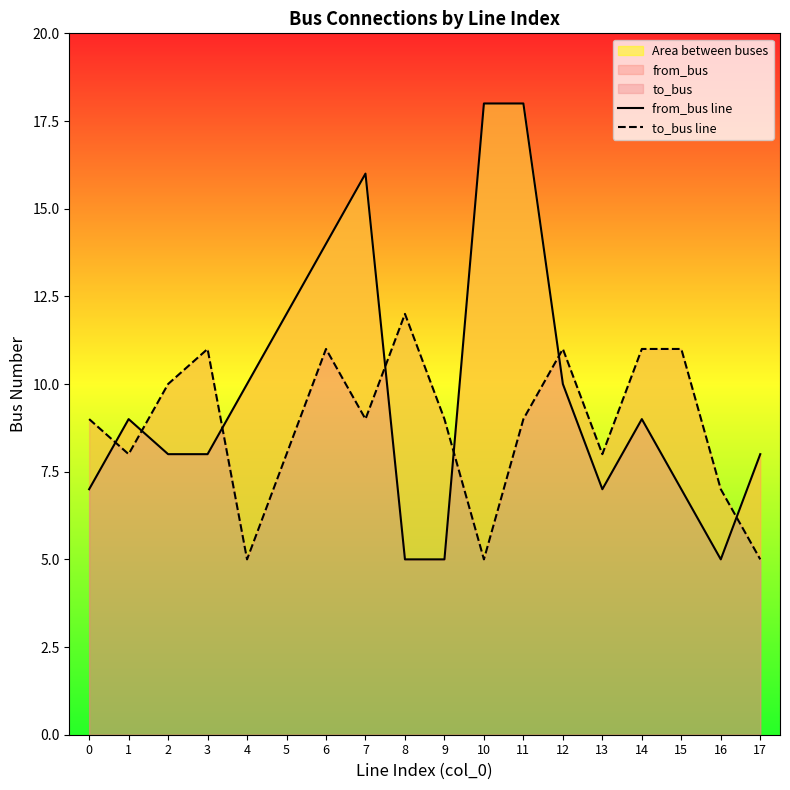

Which category has the highest value across all series?

10